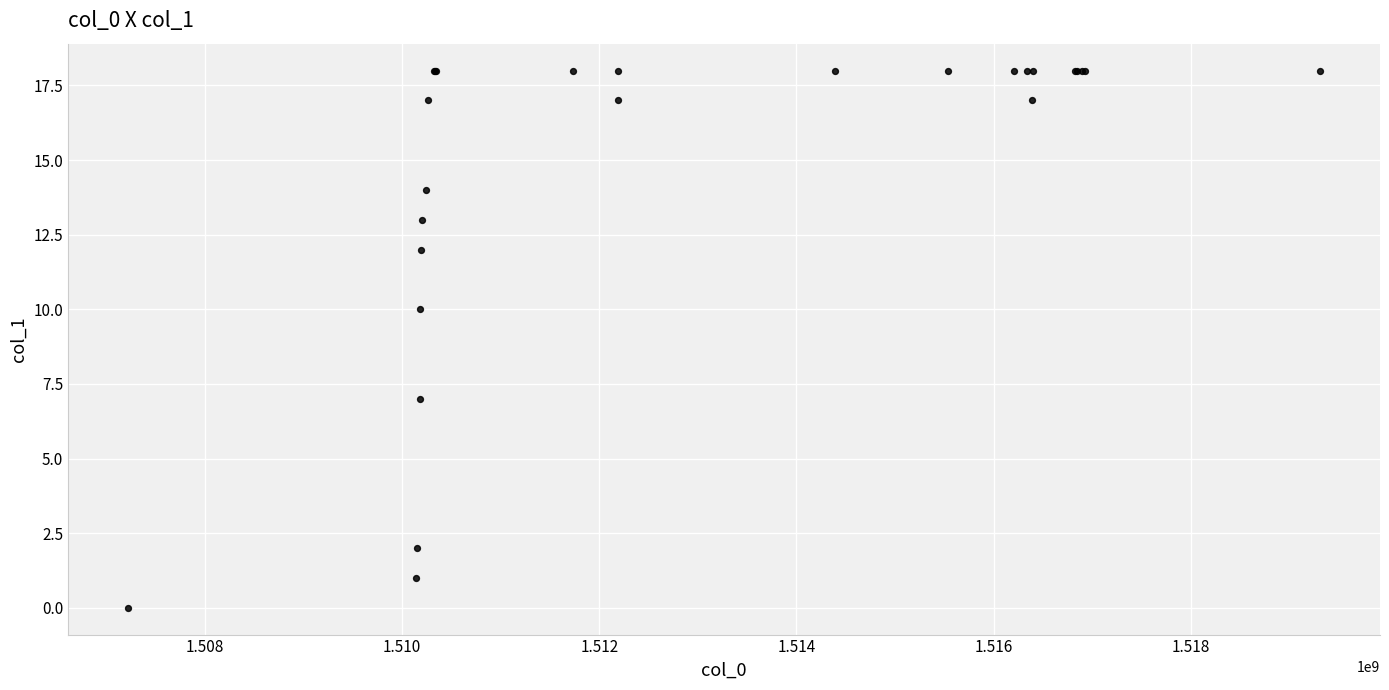

What Y value in the scatter plot is closest to 9?

10